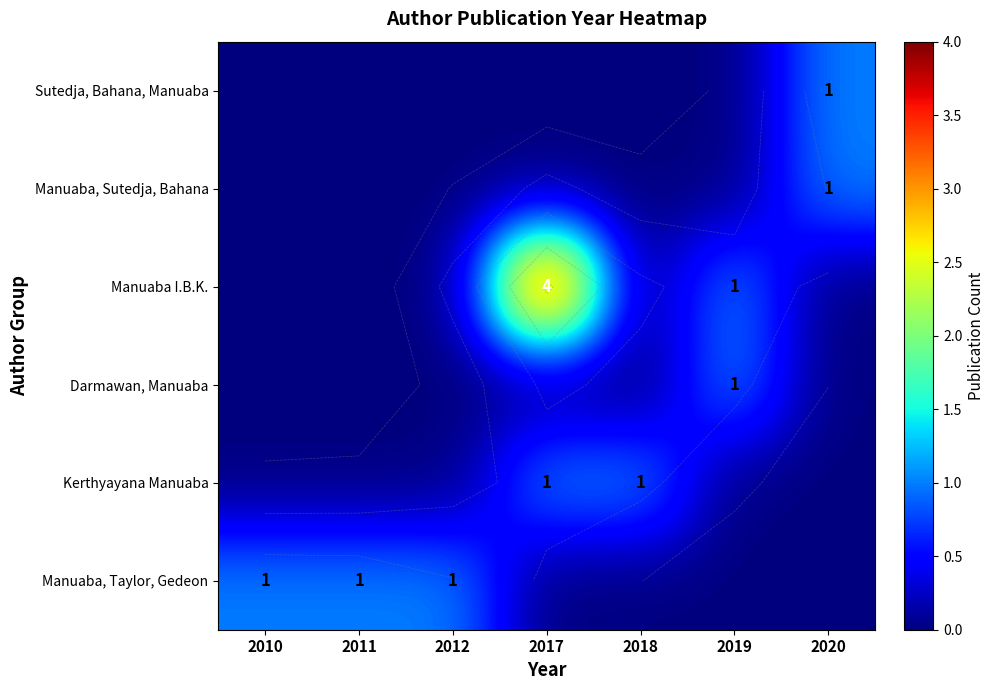

At which category is the sum across all series the highest?

2017